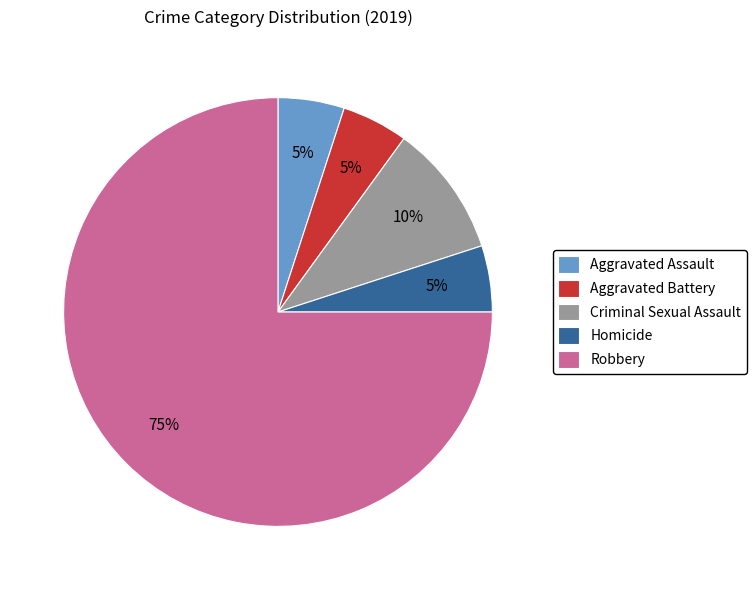

Which category has the biggest portion of the pie?

Robbery